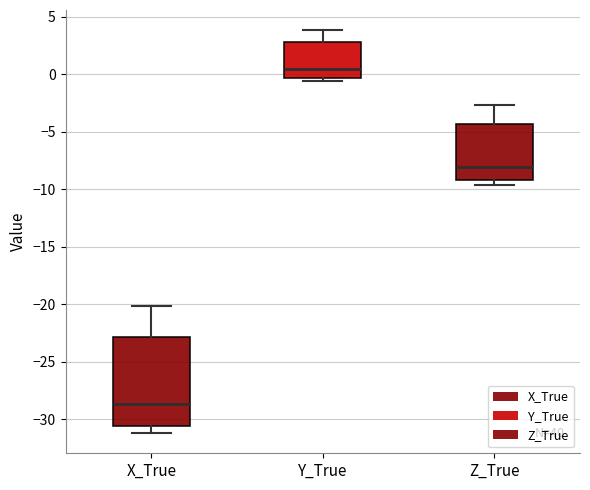

Which box has the lowest median line?

X_True